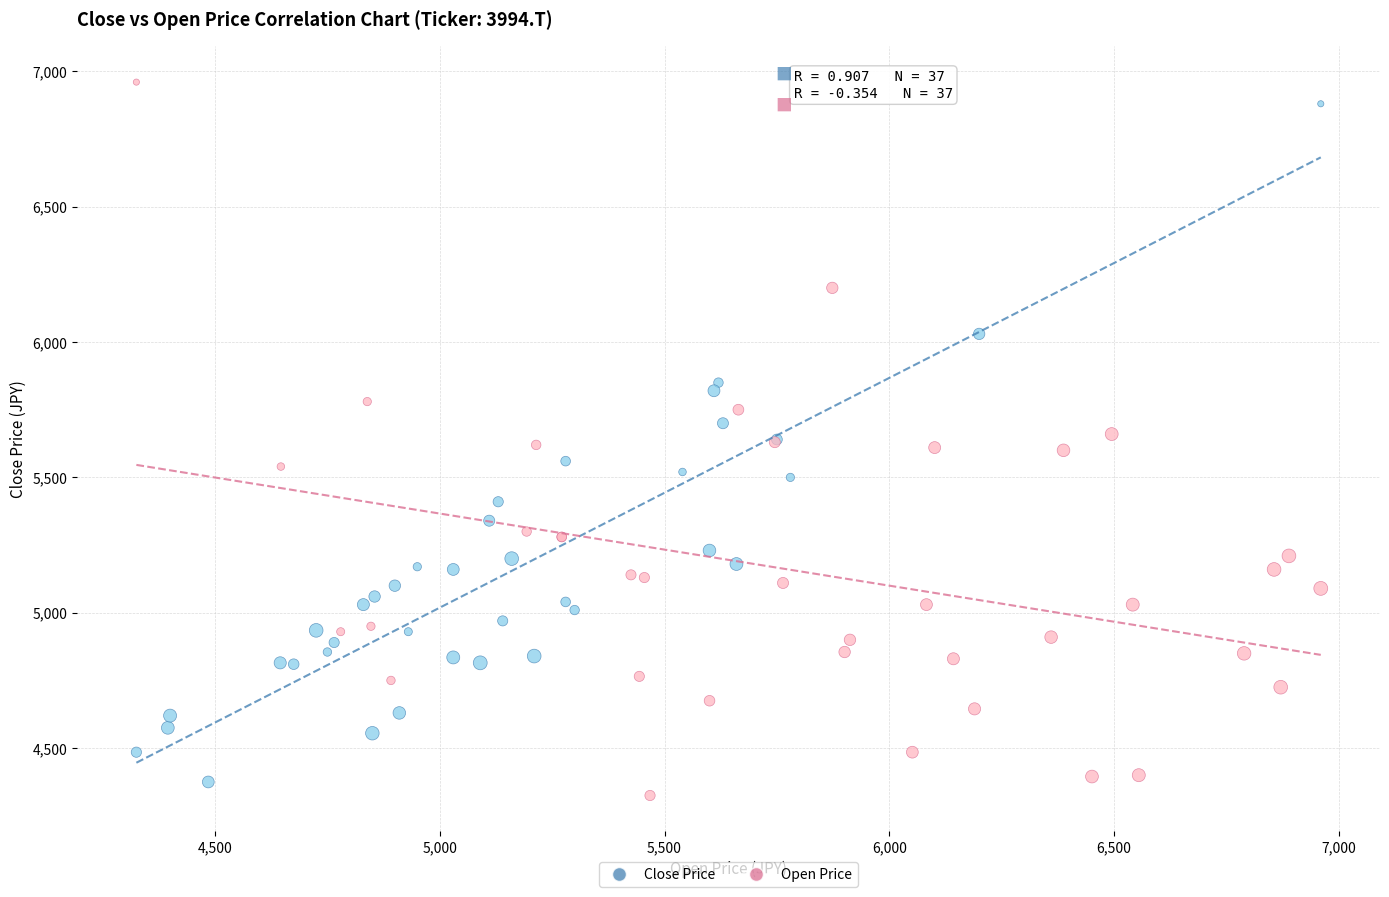

Which series has the largest Y range (max minus min)?

Open Price